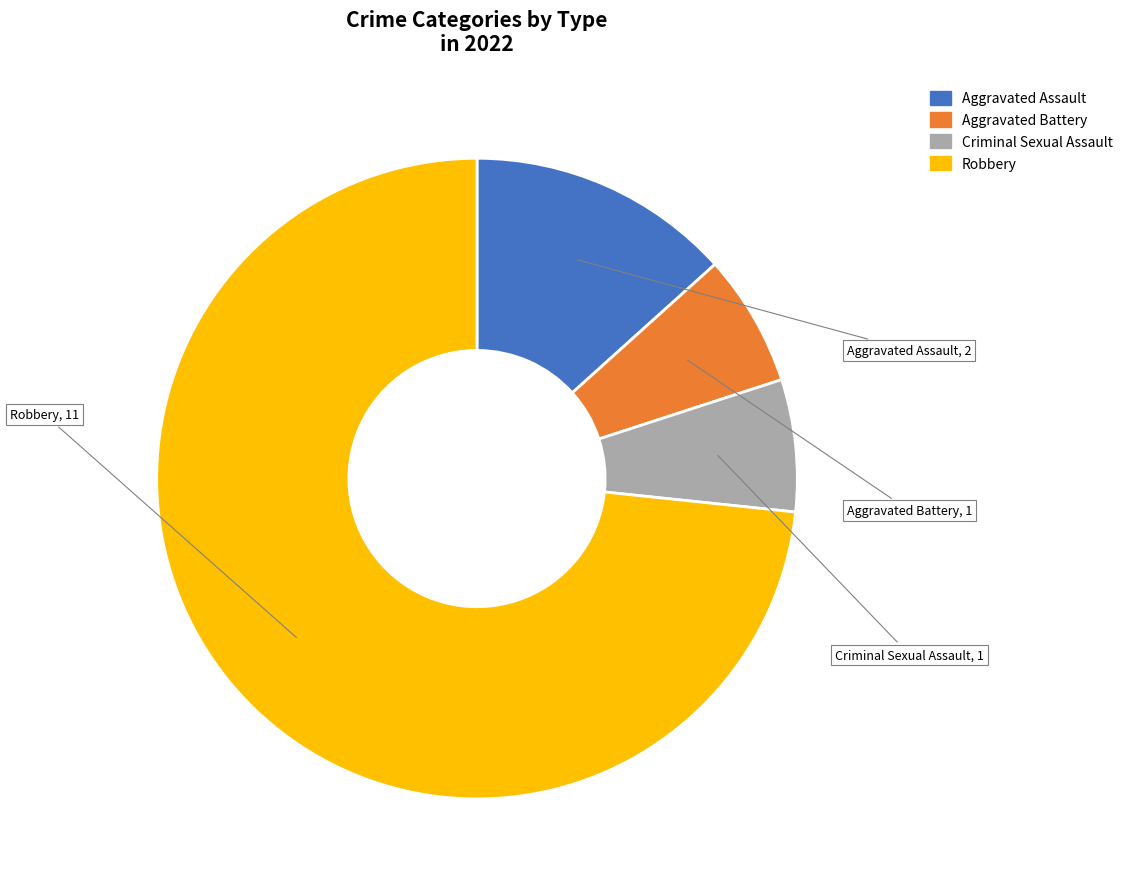

Between Criminal Sexual Assault and Robbery, which is larger?

Robbery